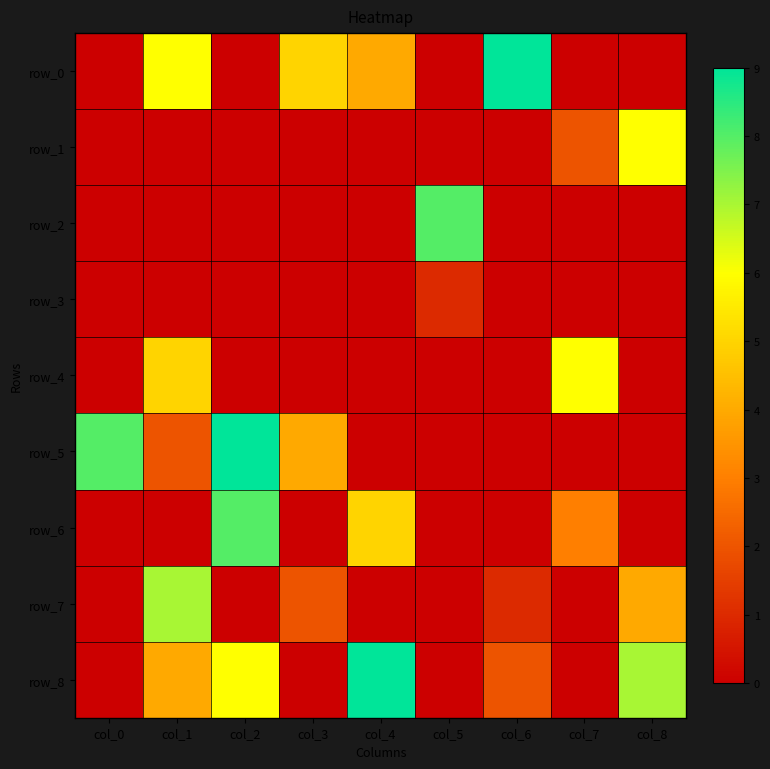

At how many categories does at least one series exceed 2?

9